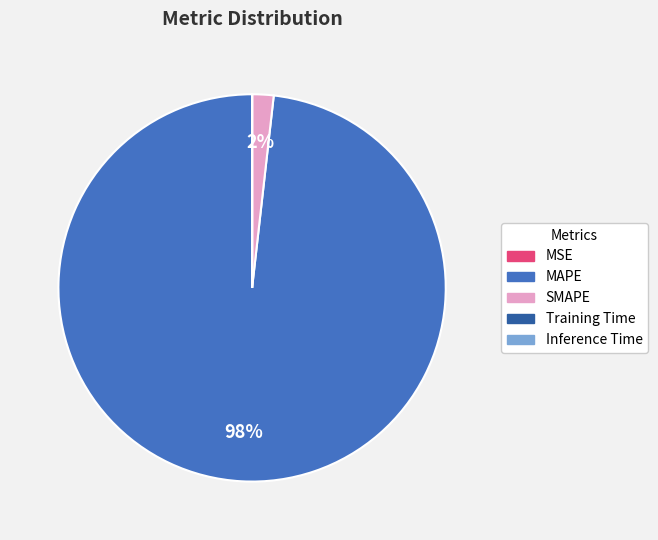

To the nearest percent, what is the average slice percentage?

20%